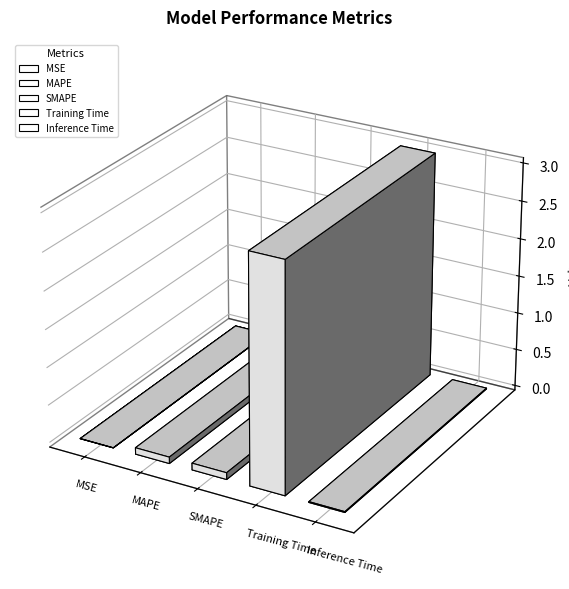

What is the label of the 2nd bar from the right?

Training Time